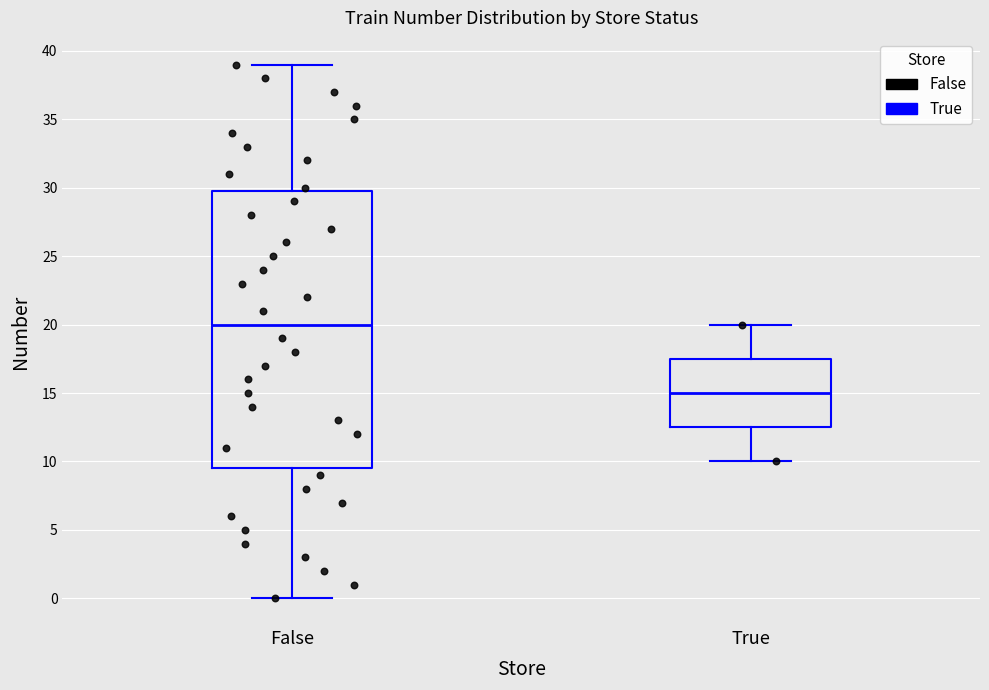

Reading left to right, transcribe this box plot: for each box, give where its median line is, the range the box spans, and where its two whiskers end, as read against the y-axis. The values are not printed on the chart, so give them approximately, as read against the axis.

False: median 20.0, box 9.5 to 30.0, whiskers 0.0 to 39.0
True: median 15.0, box 12.5 to 17.5, whiskers 10.0 to 20.0